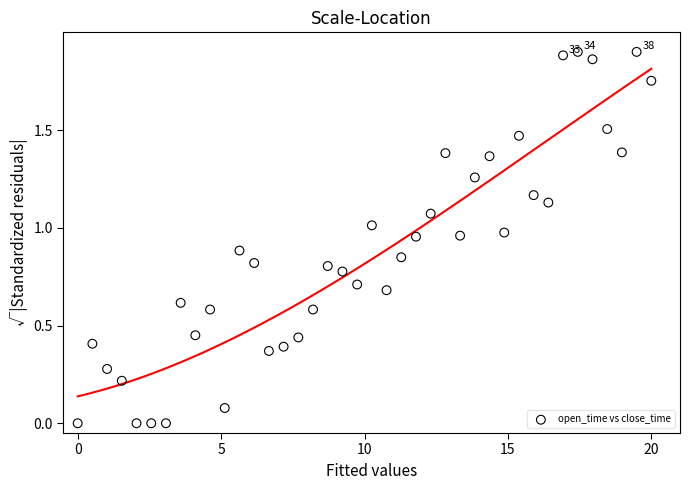

What is the range of X values (max minus min)?

20.0